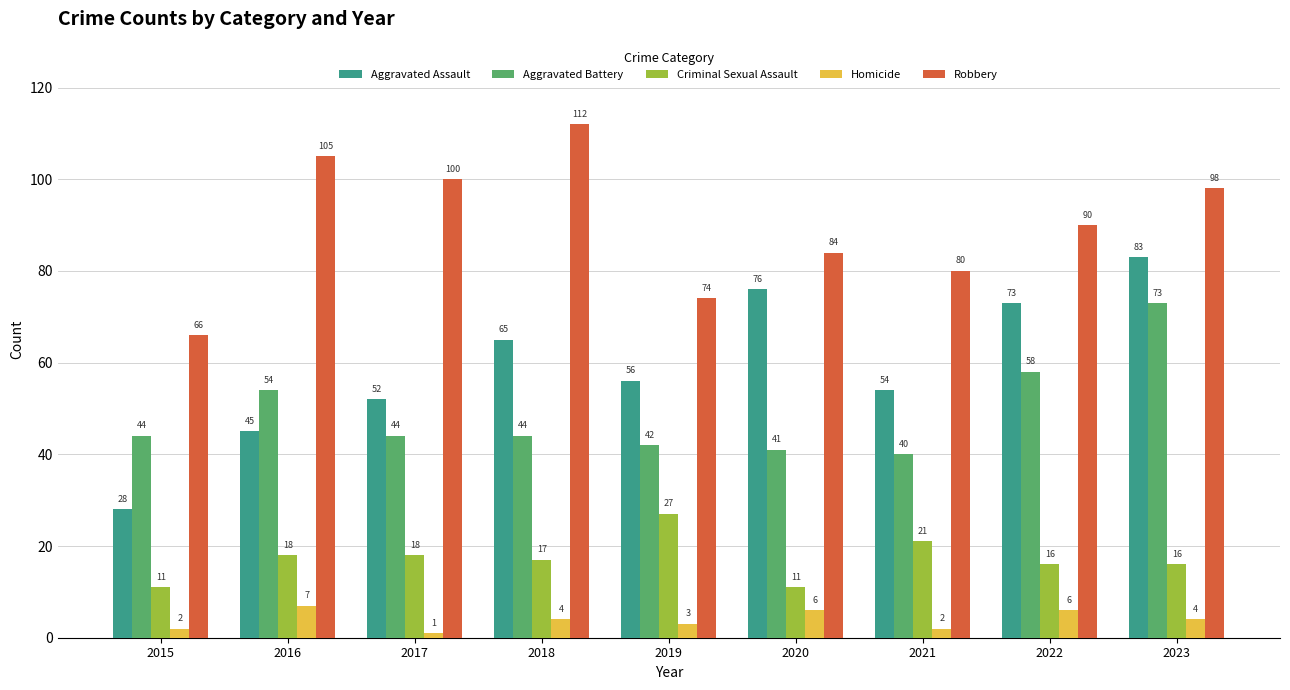

The Criminal Sexual Assault series shows 7 at 2021. True or false?

False